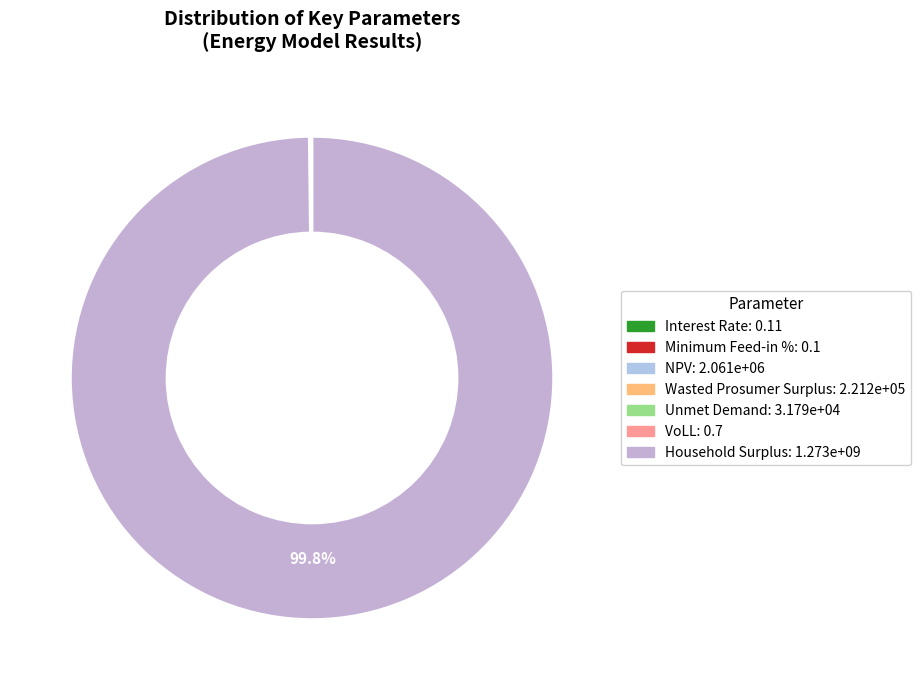

To the nearest percent, what is the difference between the largest and smallest slice percentages?

100%